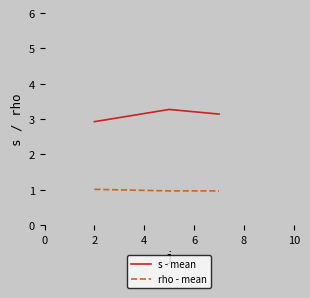

List the series in order of their overall mean, lowest first.

rho - mean, s - mean